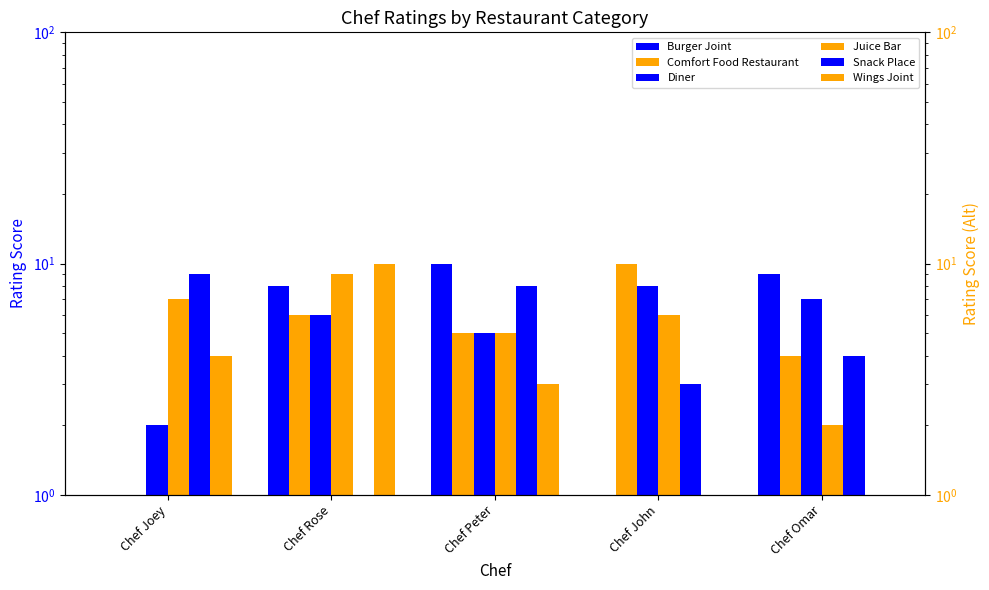

What is the value of the Burger Joint bar at the 1st from the left?

1.0